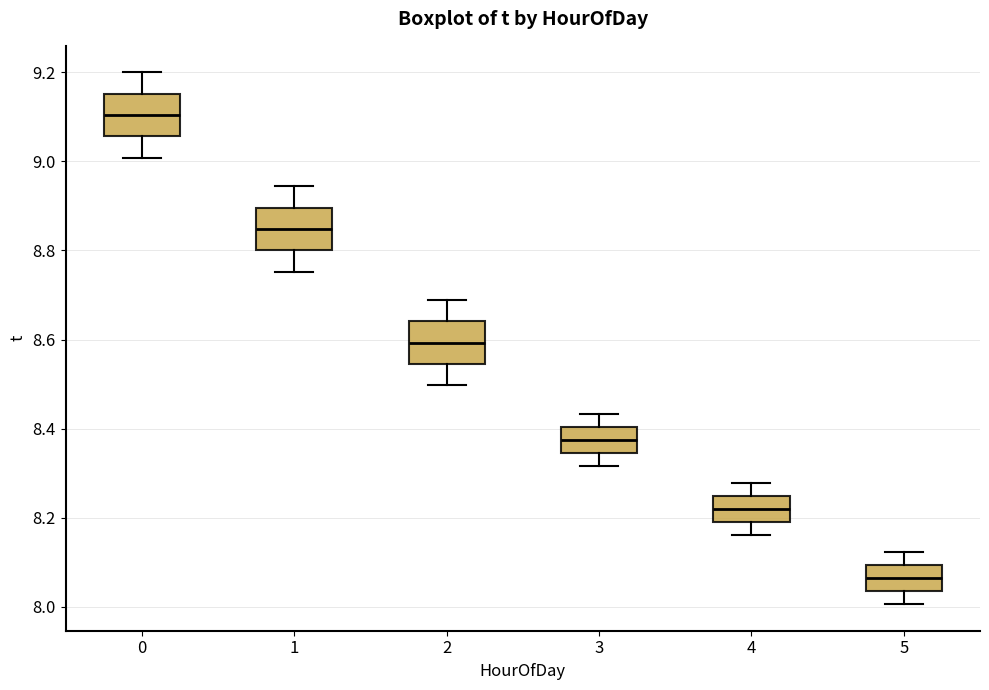

Where is the upper edge of the box at x = 4 on the y-axis? The values are not printed on the chart, so give them approximately, as read against the axis.

8.24